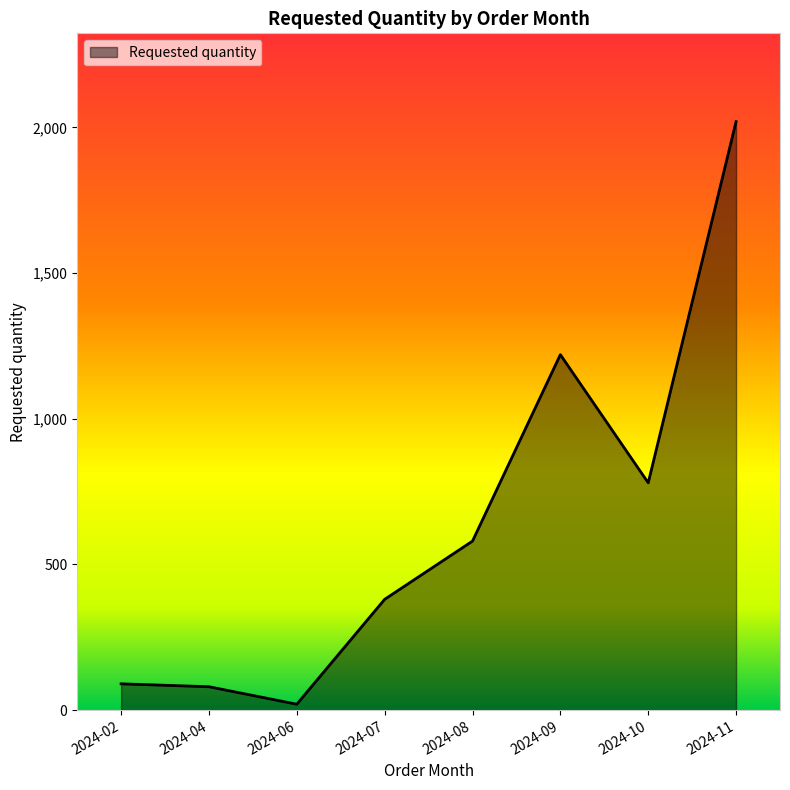

The value at 2024-11 is 425. True or false?

False